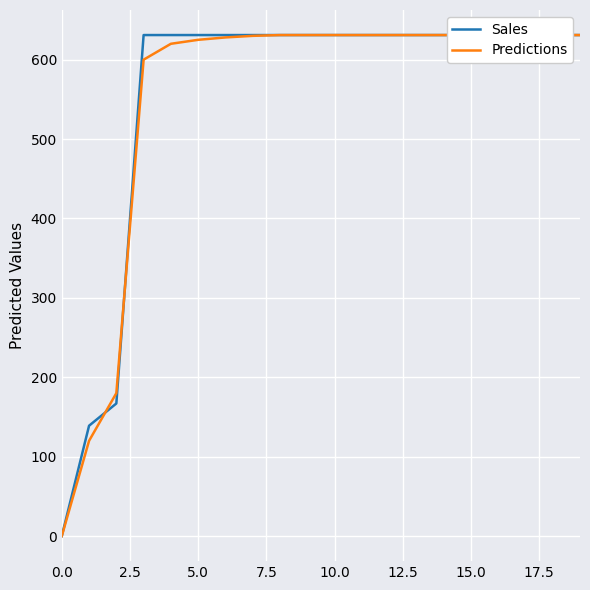

Rank the series at 13 from lowest to highest value.

Sales, Predictions